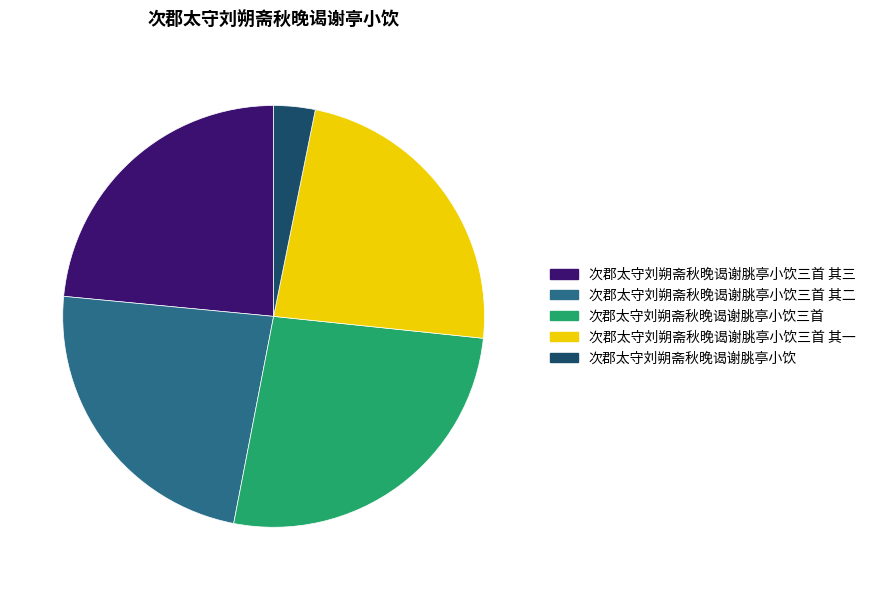

Which slice is the smallest?

次郡太守刘朔斋秋晚谒谢朓亭小饮